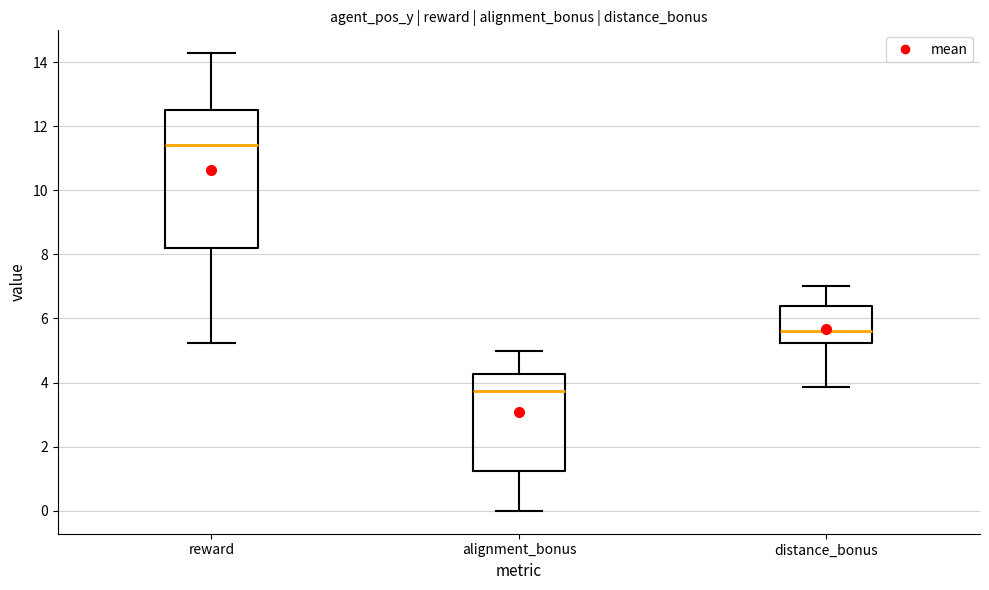

Reading left to right, transcribe this box plot: for each box, give where its median line is, the range the box spans, and where its two whiskers end, as read against the y-axis. The values are not printed on the chart, so give them approximately, as read against the axis.

reward: median 11.4, box 8.2 to 12.6, whiskers 5.2 to 14.2
alignment_bonus: median 3.8, box 1.2 to 4.2, whiskers 0.0 to 5.0
distance_bonus: median 5.6, box 5.2 to 6.4, whiskers 3.8 to 7.0